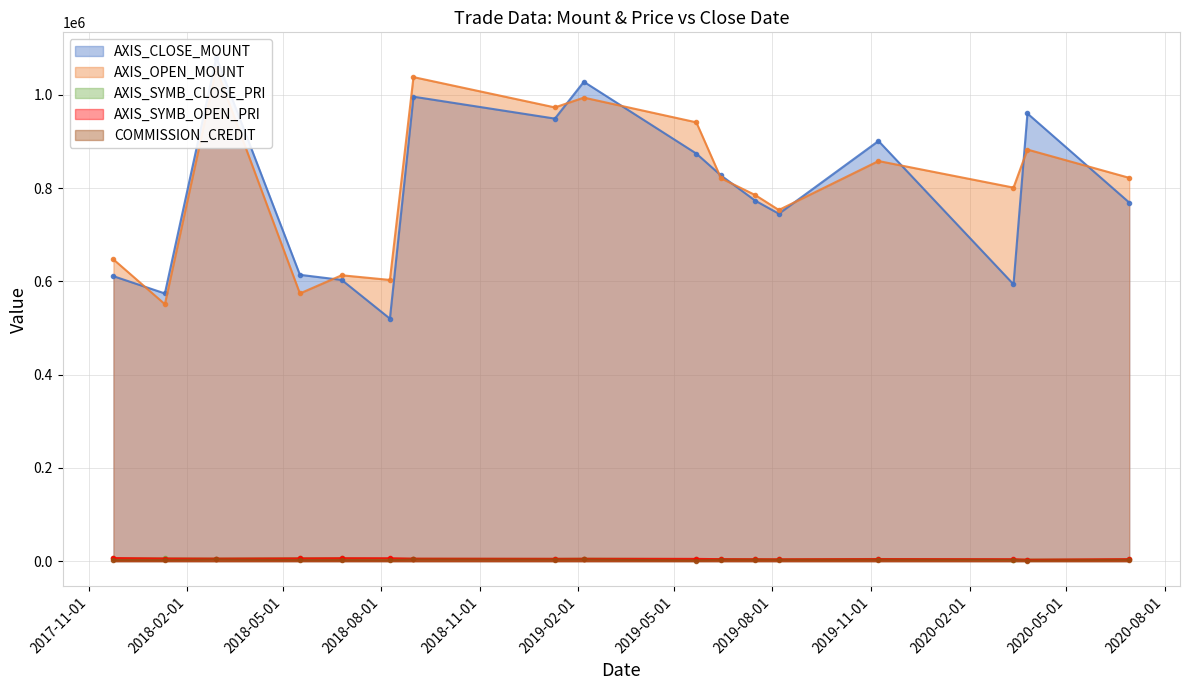

The AXIS_SYMB_CLOSE_PRI series shows 4901 at 2020-03-26. True or false?

False